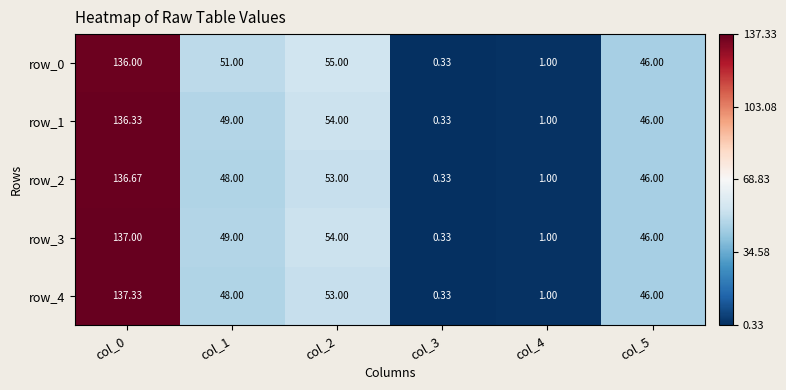

What is the sum of all row_2 values?

285.0